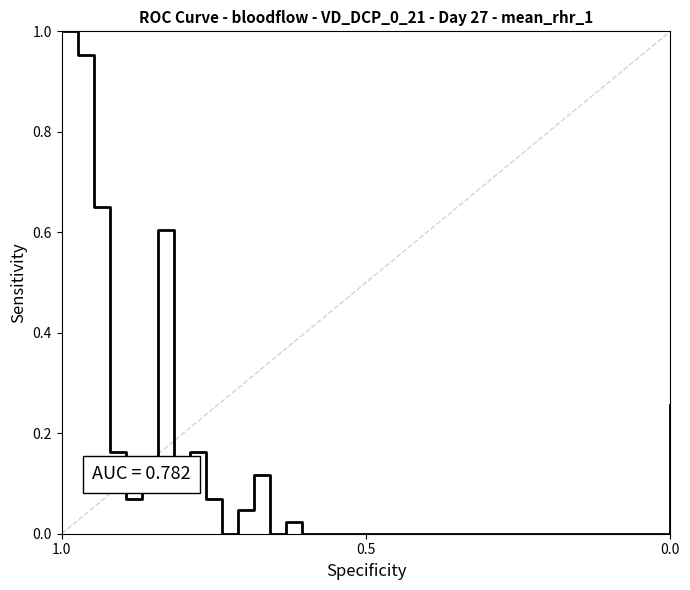

How many lines are shown in the chart?

1